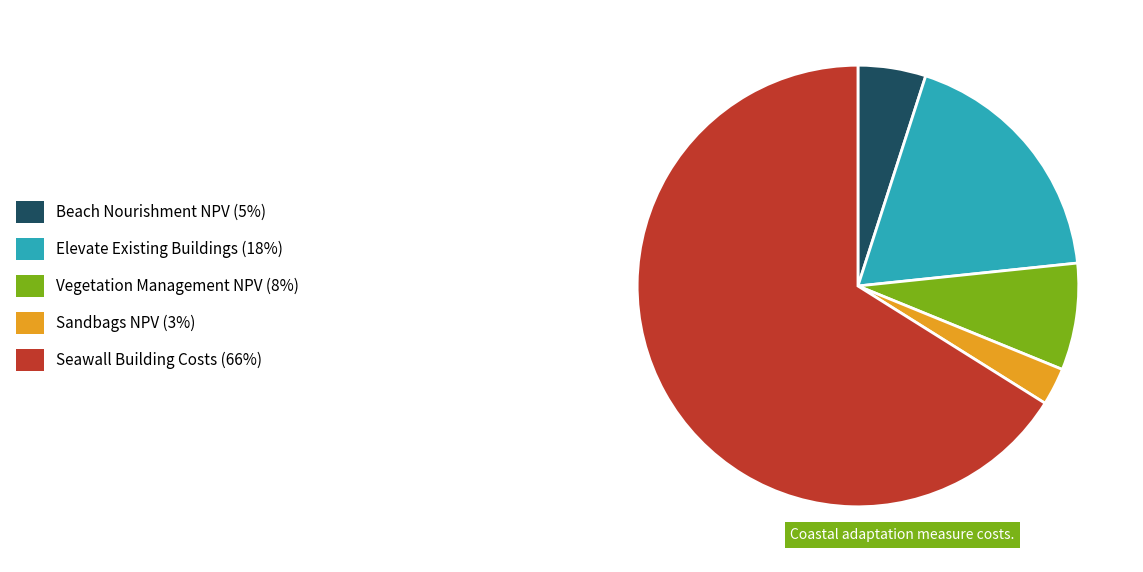

Rank the categories by value from lowest to highest.

Sandbags NPV, Beach Nourishment NPV, Vegetation Management NPV, Elevate Existing Buildings, Seawall Building Costs